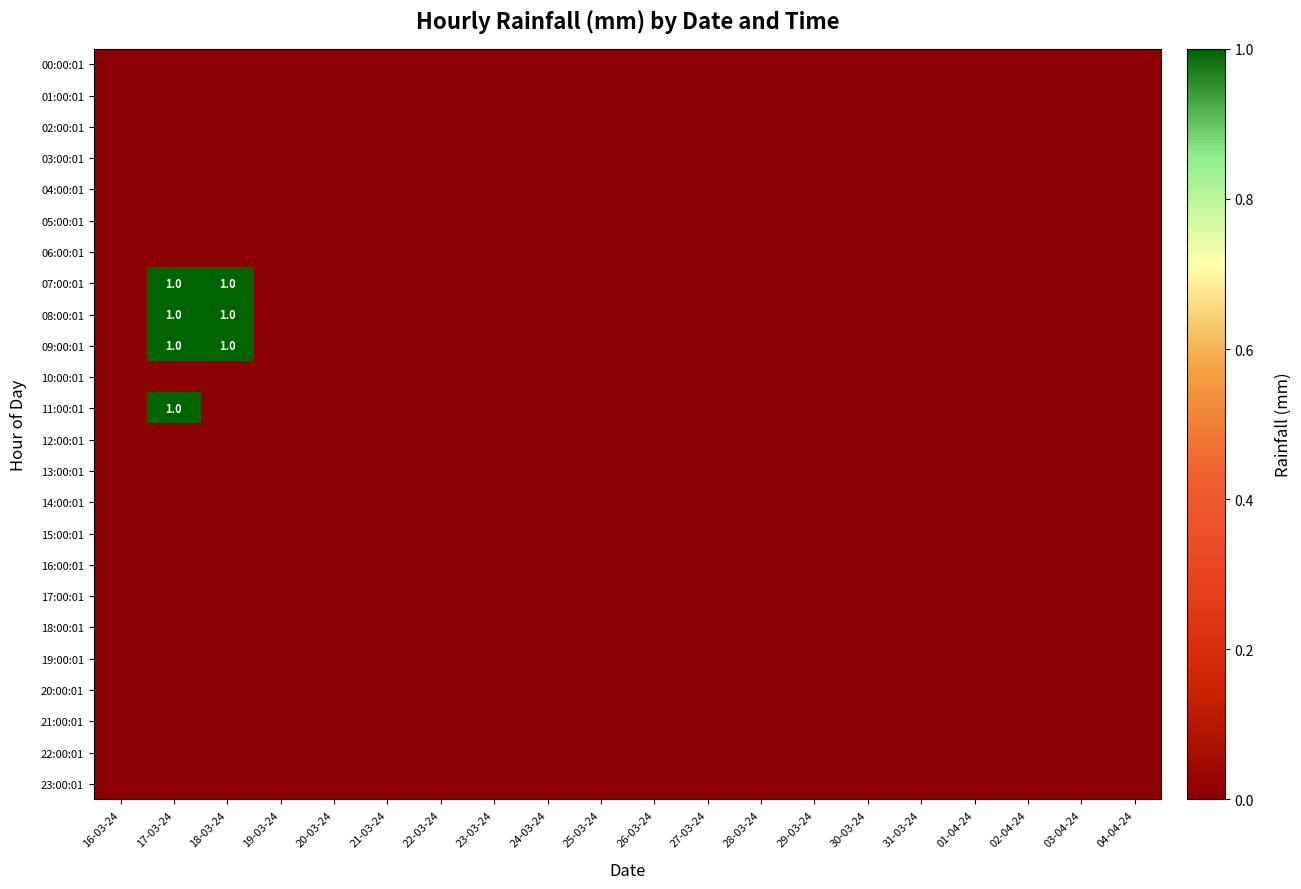

Is it true that 08:00:01 equals 1 at 24-03-24?

False